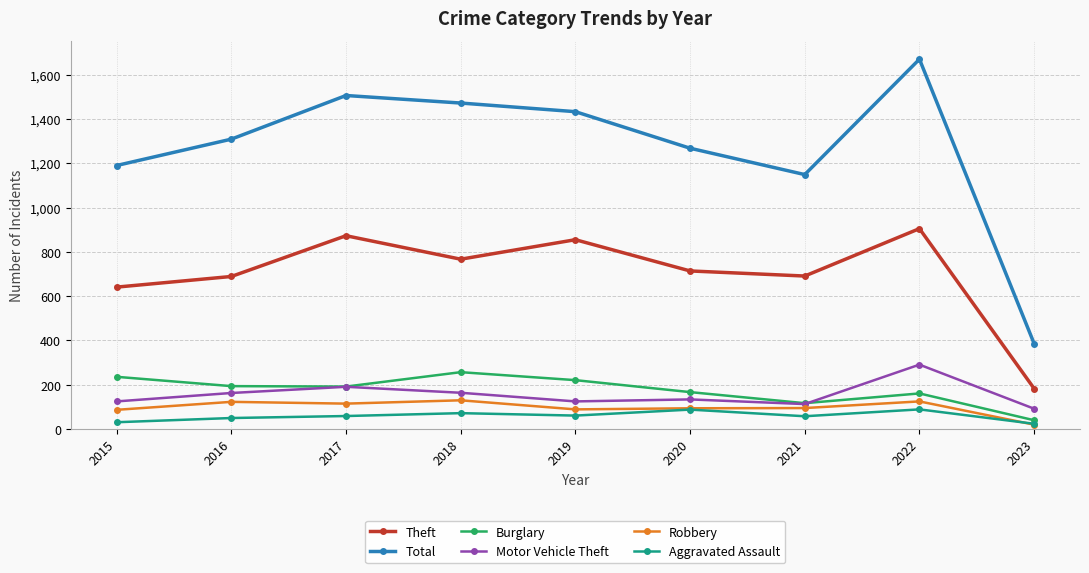

Which series has the largest range (max minus min)?

Total